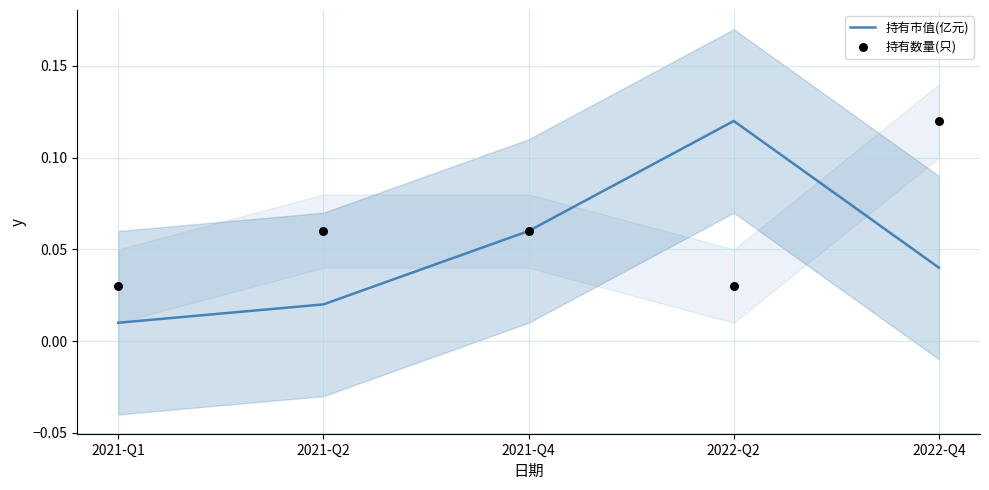

Which series has the largest Y range (max minus min)?

持有市值(亿元)